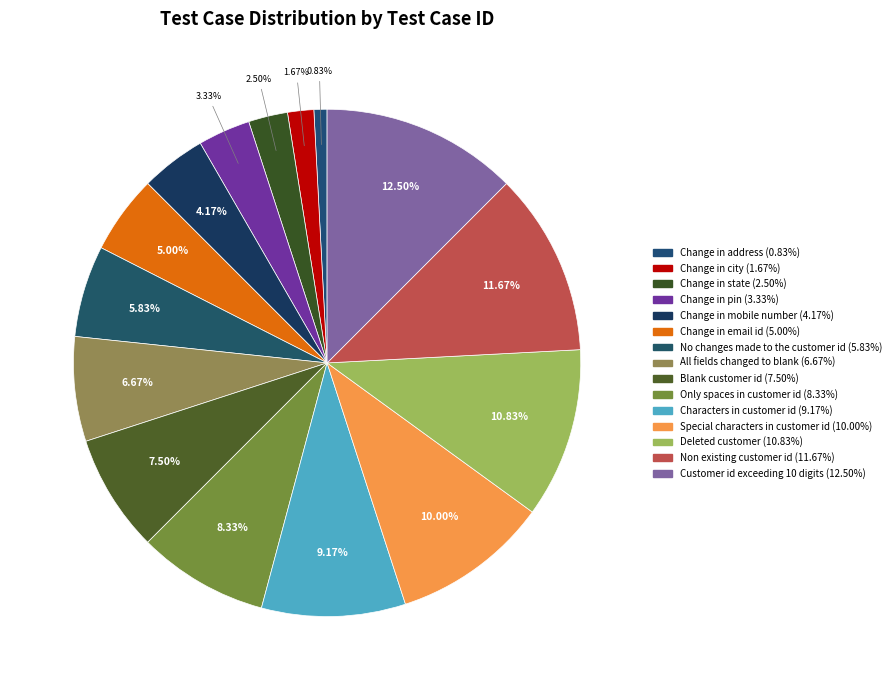

What percentage is NOT represented by Special characters in customer id?

90.0%